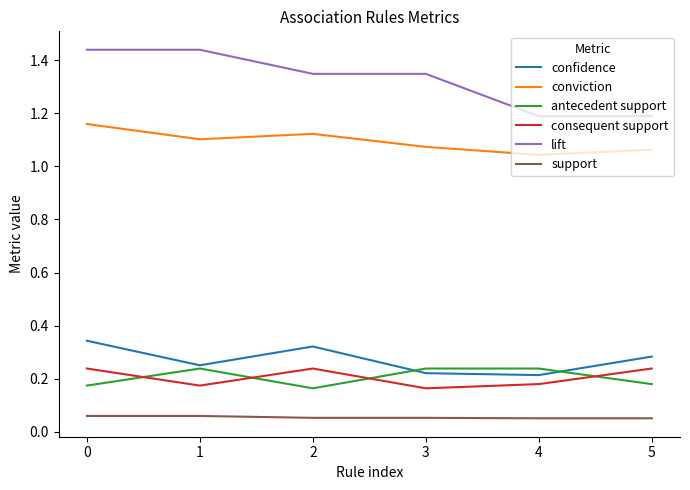

Which series has the largest range (max minus min)?

lift